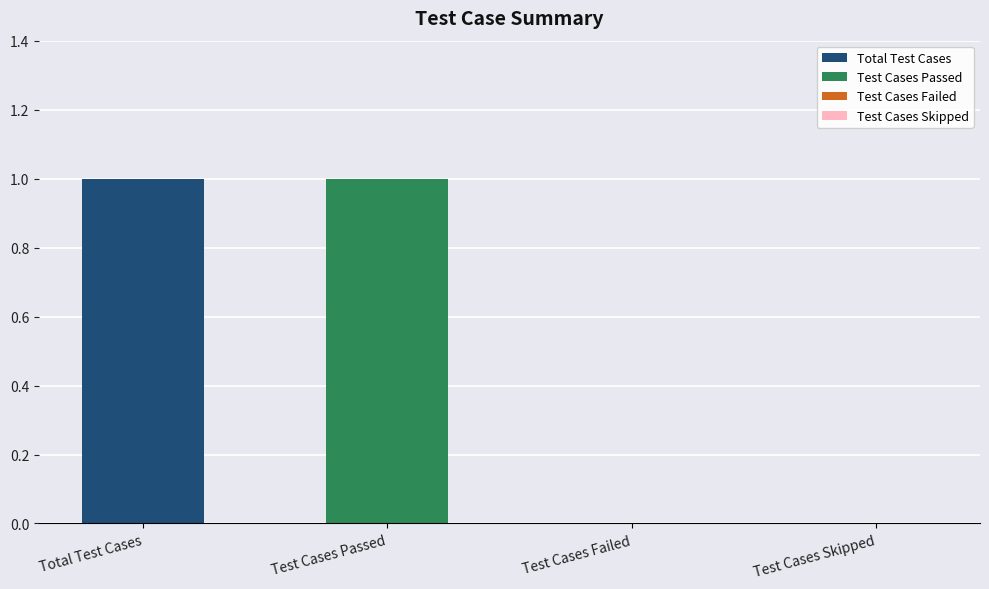

Rank the categories by value from highest to lowest.

Total Test Cases, Test Cases Passed, Test Cases Failed, Test Cases Skipped